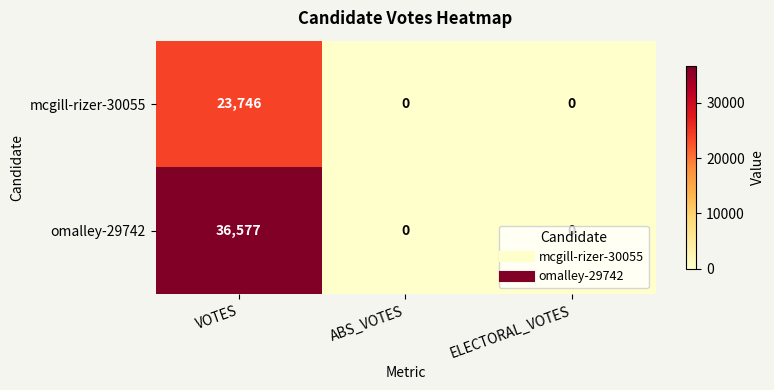

Which series has the widest spread of values?

omalley-29742